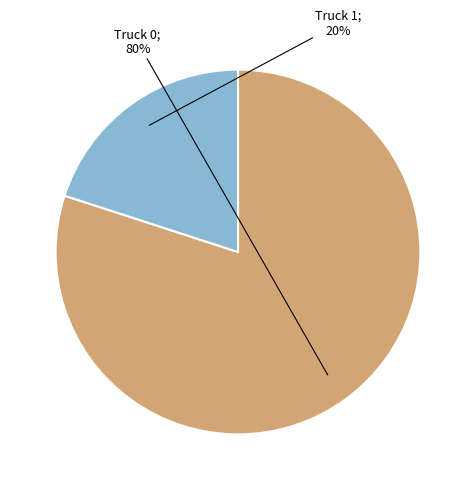

To the nearest percent, what is the average slice percentage?

50%